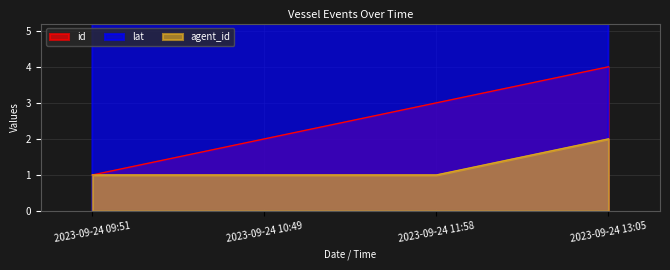

Between 2023-09-24 09:51 and 2023-09-24 11:58, which series saw the biggest shift?

id